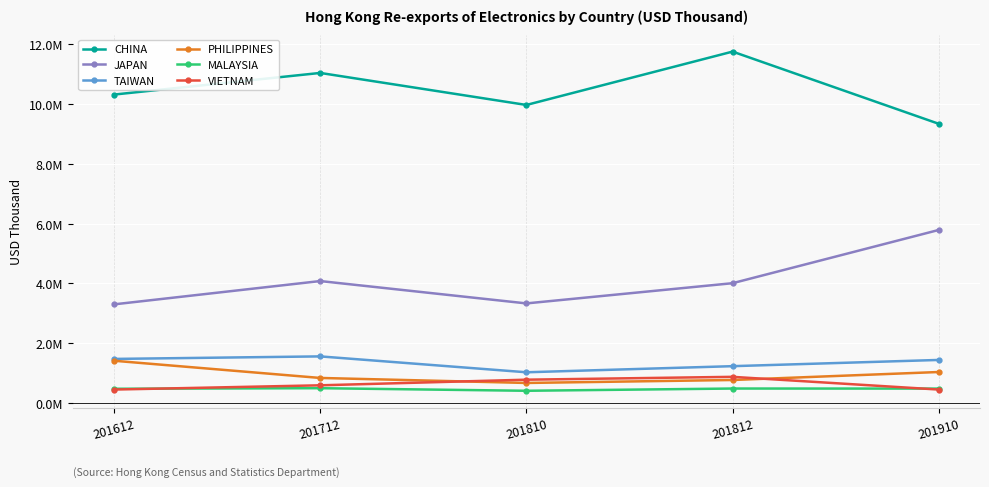

Rank the categories by CHINA value from lowest to highest.

201910, 201810, 201612, 201712, 201812